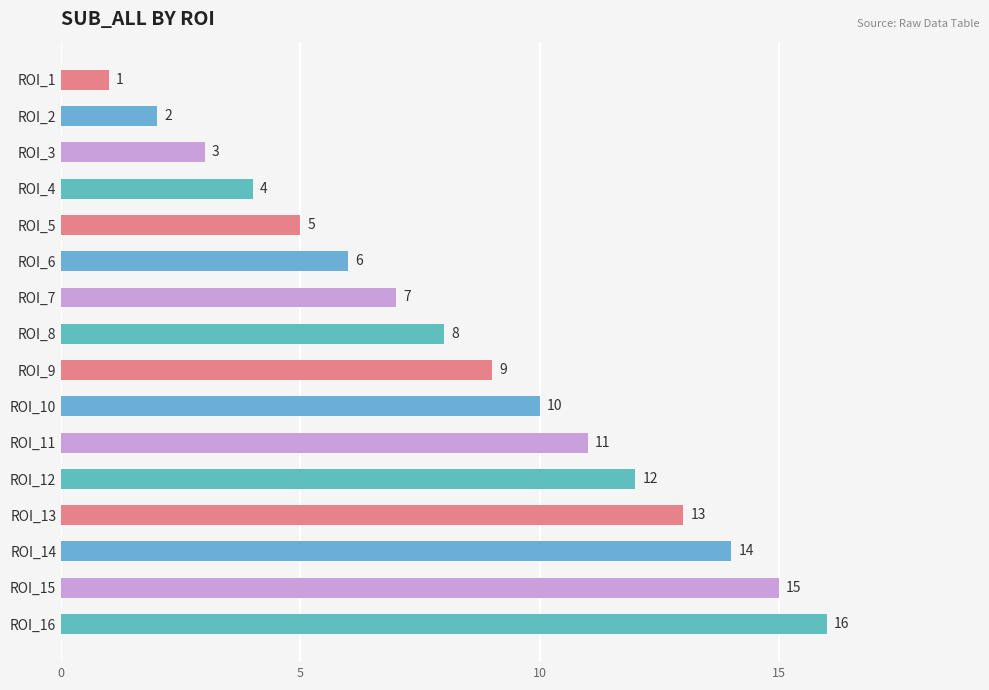

What is the change in value from ROI_8 to ROI_15?

+7